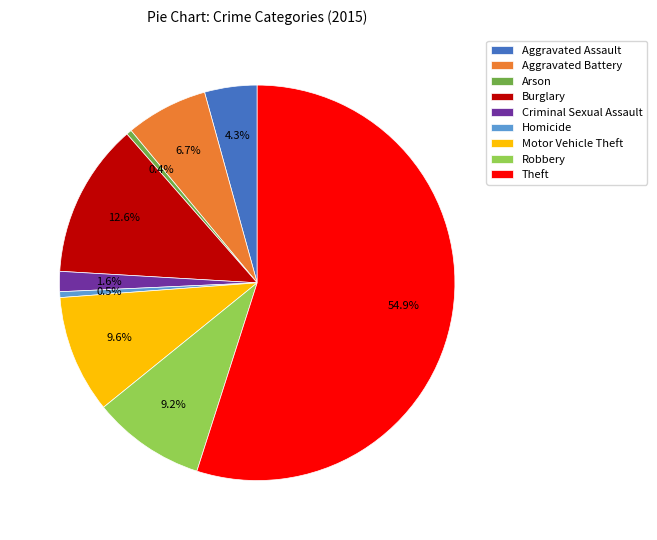

The Theft slice represents 55% of the pie. True or false?

True